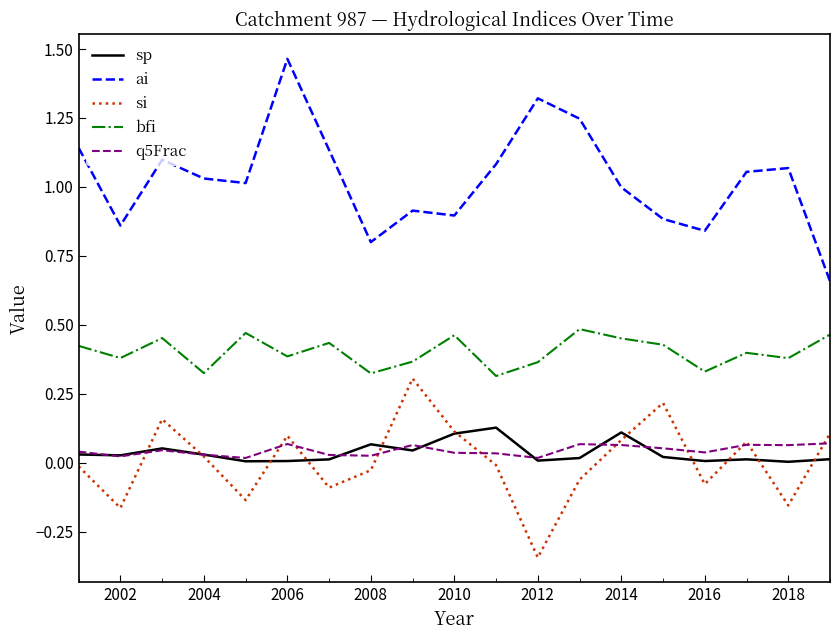

True or false: sp and ai cross at least once.

False